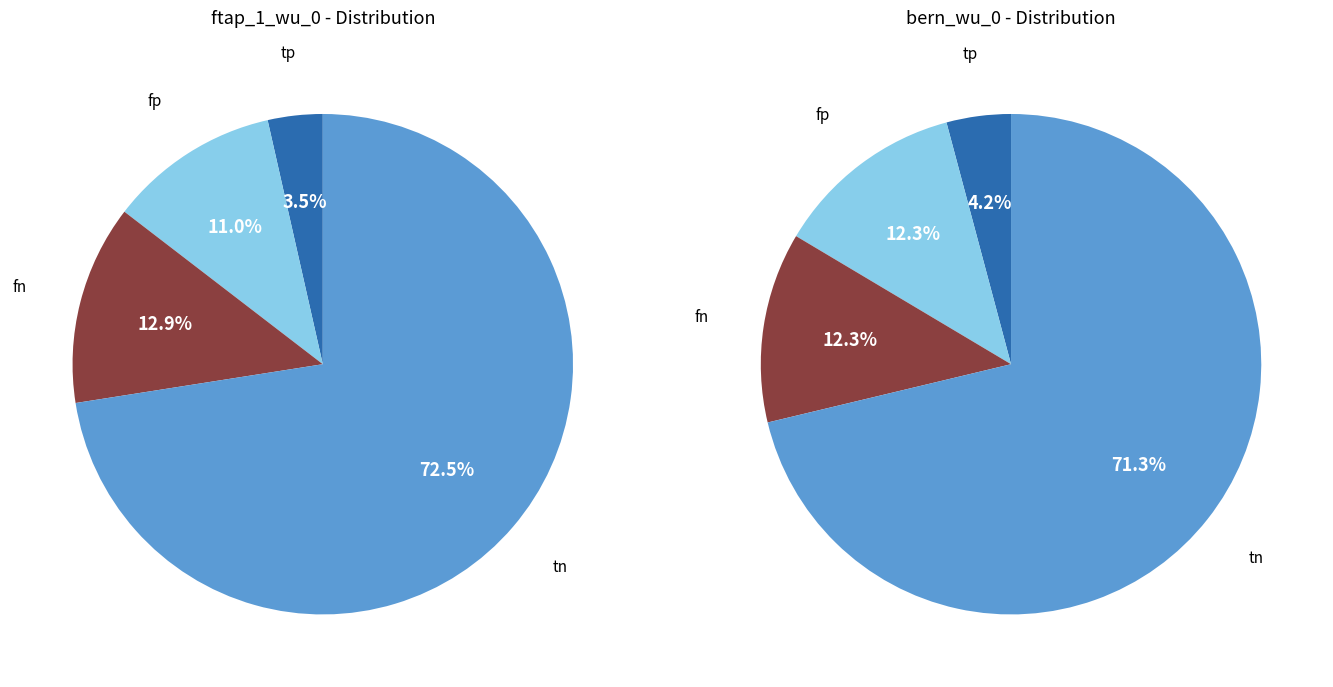

To the nearest percent, what is the difference between the largest and smallest slice percentages?

69%